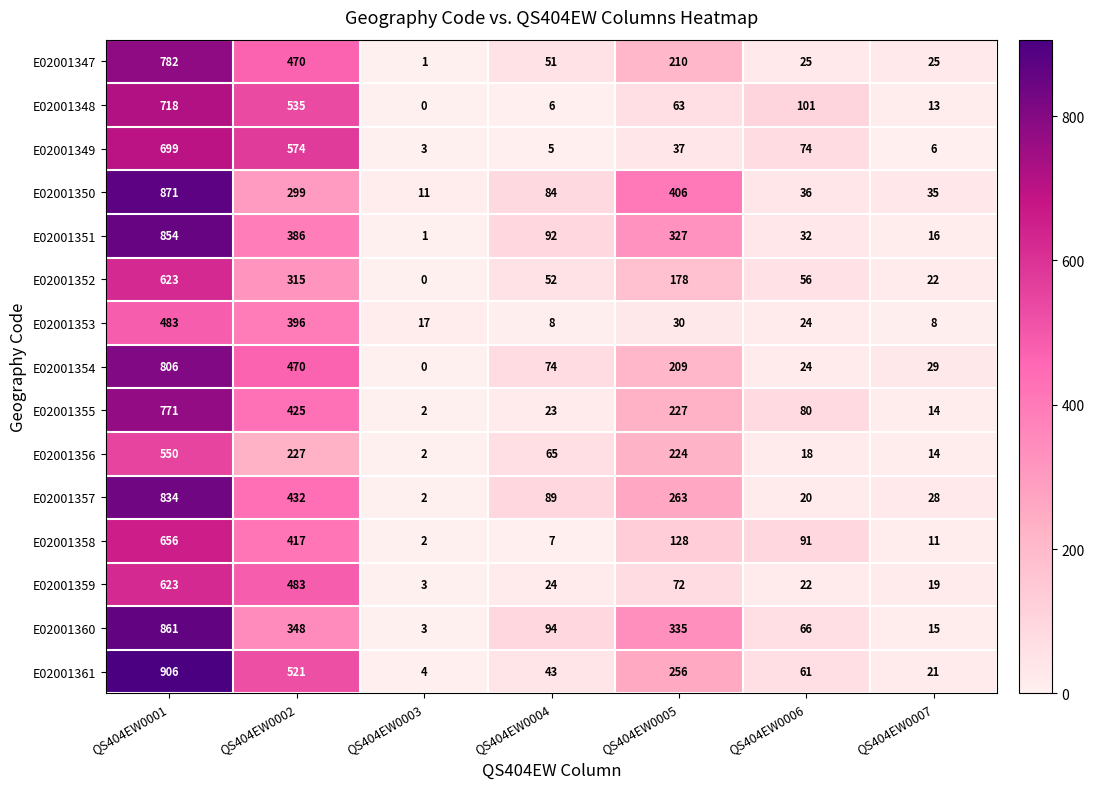

What is the sum of the E02001354 values at QS404EW0005 and QS404EW0002?

679